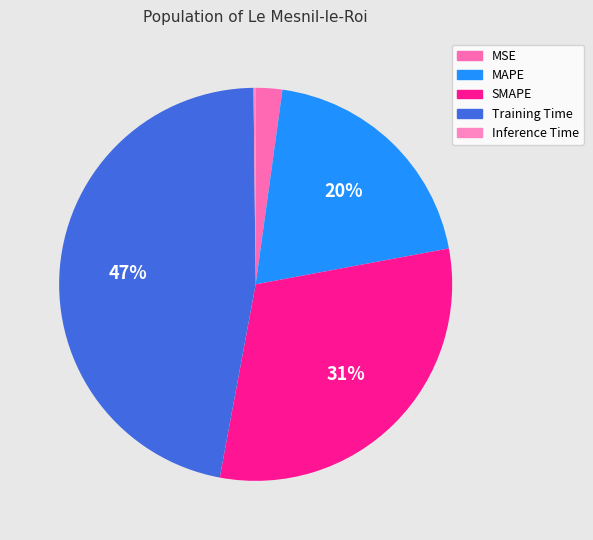

The MSE slice represents 14% of the pie. True or false?

False